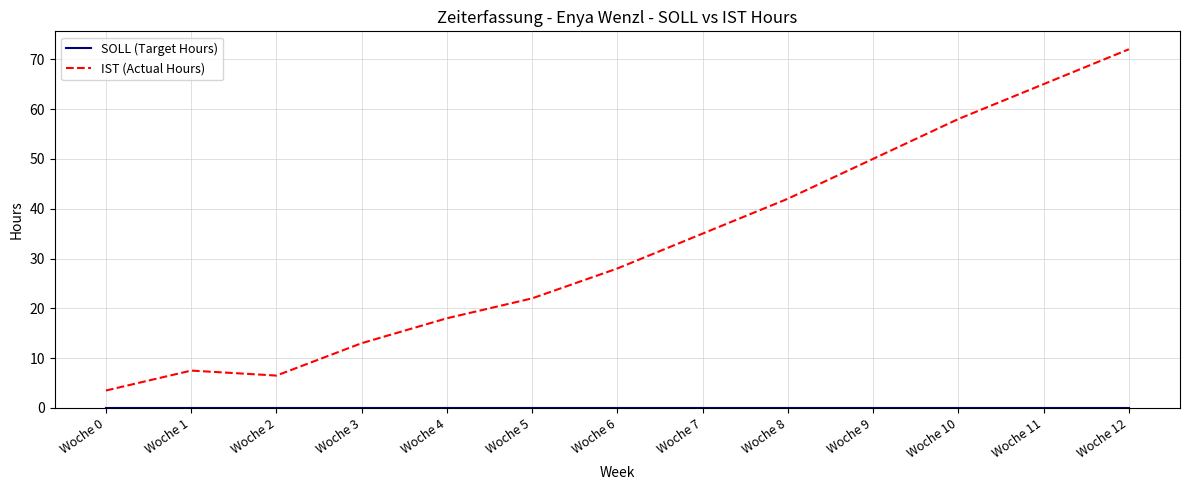

What is the approximate value of IST (Actual Hours) at Woche 12?

72.0